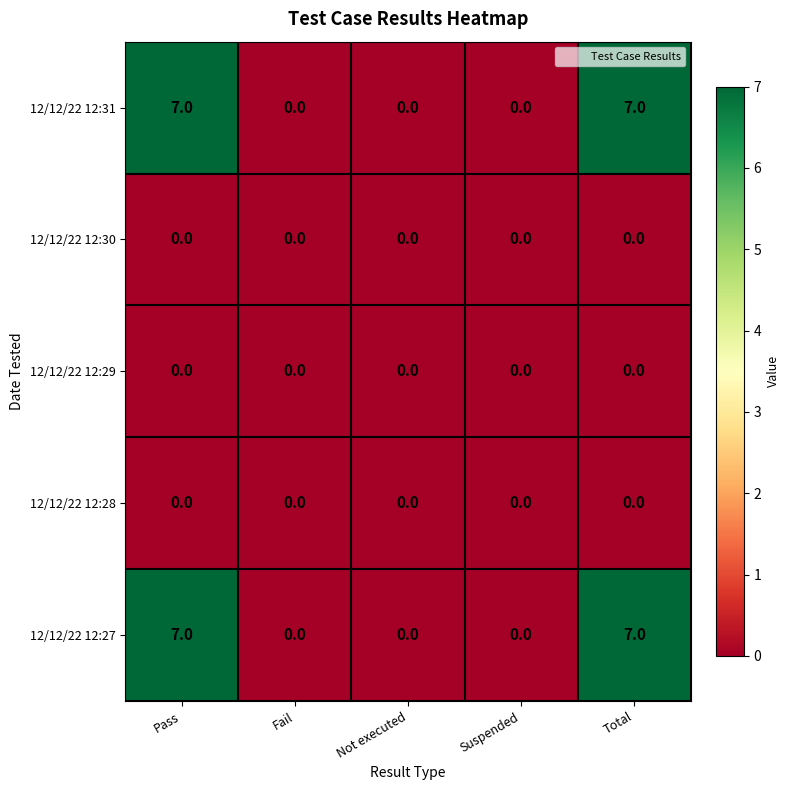

Reading left to right, list all the values displayed in this chart.

12/12/22 12:31: Pass=7	Fail=0	Not executed=0	Suspended=0	Total=7
12/12/22 12:30: Pass=0	Fail=0	Not executed=0	Suspended=0	Total=0
12/12/22 12:29: Pass=0	Fail=0	Not executed=0	Suspended=0	Total=0
12/12/22 12:28: Pass=0	Fail=0	Not executed=0	Suspended=0	Total=0
12/12/22 12:27: Pass=7	Fail=0	Not executed=0	Suspended=0	Total=7